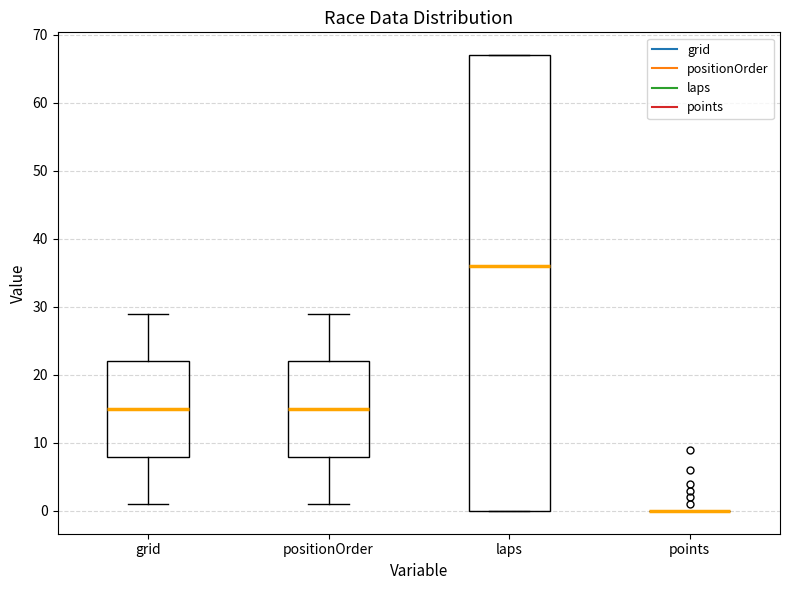

Reading left to right, read every box against the y-axis: the position of its median line, the range the box covers, and the ends of its whiskers. The values are not printed on the chart, so give them approximately, as read against the axis.

grid: median 15, box 8 to 22, whiskers 1 to 29
positionOrder: median 15, box 8 to 22, whiskers 1 to 29
laps: median 36, box 0 to 67, whiskers 0 to 67
points: box collapsed to a line at 0, whiskers 0 to 0